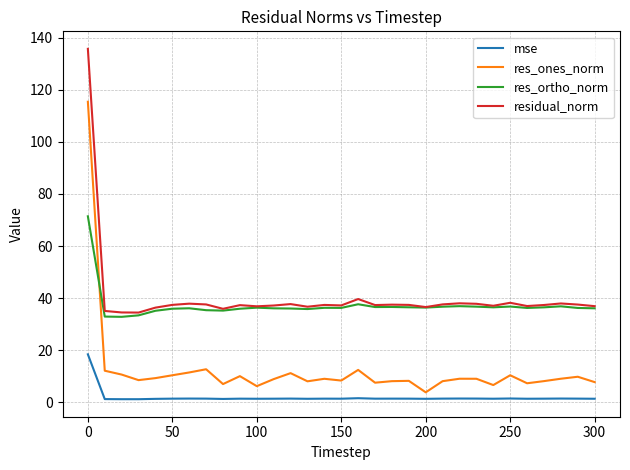

What is the highest value of the mse series?

18.4